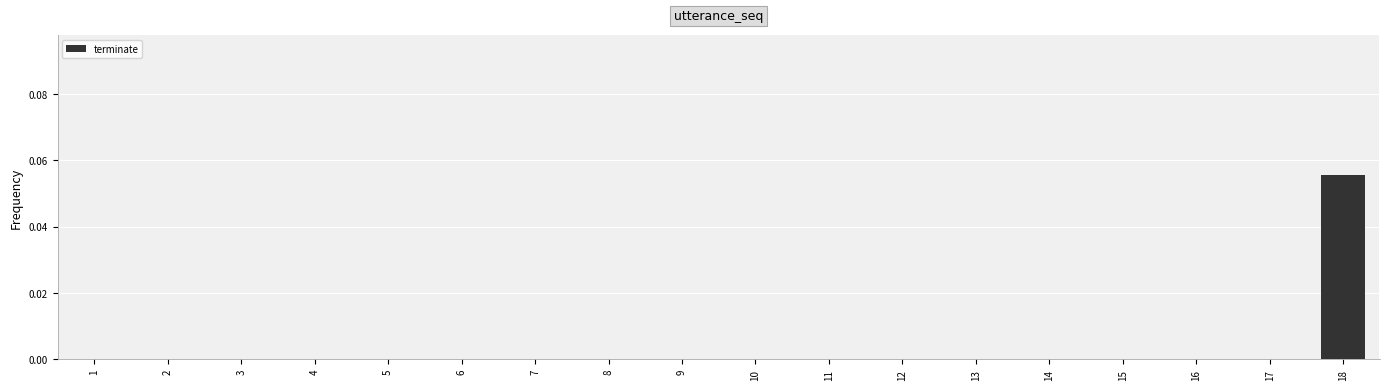

Is it true that the value at 4 is 0.0?

True